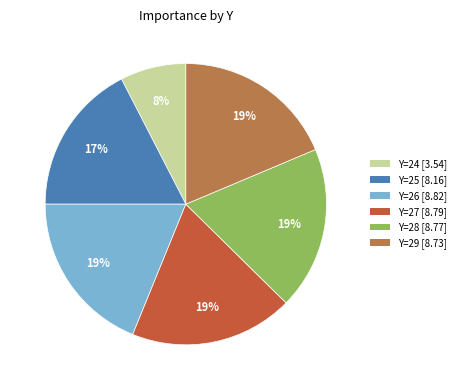

Between Y=24 [3.54] and Y=27 [8.79], which is larger?

Y=27 [8.79]